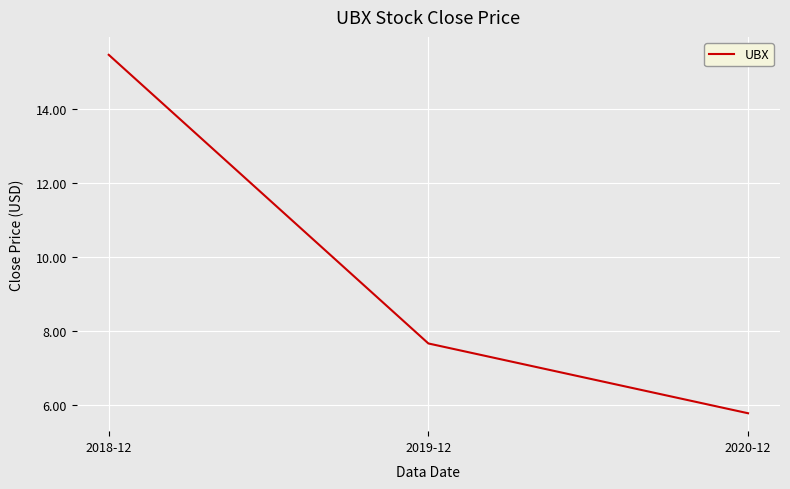

What is the change in value from 2019-12 to 2020-12?

-1.9